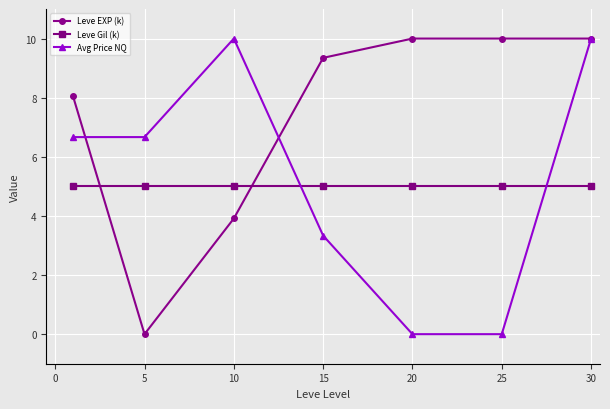

At how many categories does at least one series exceed 3?

7